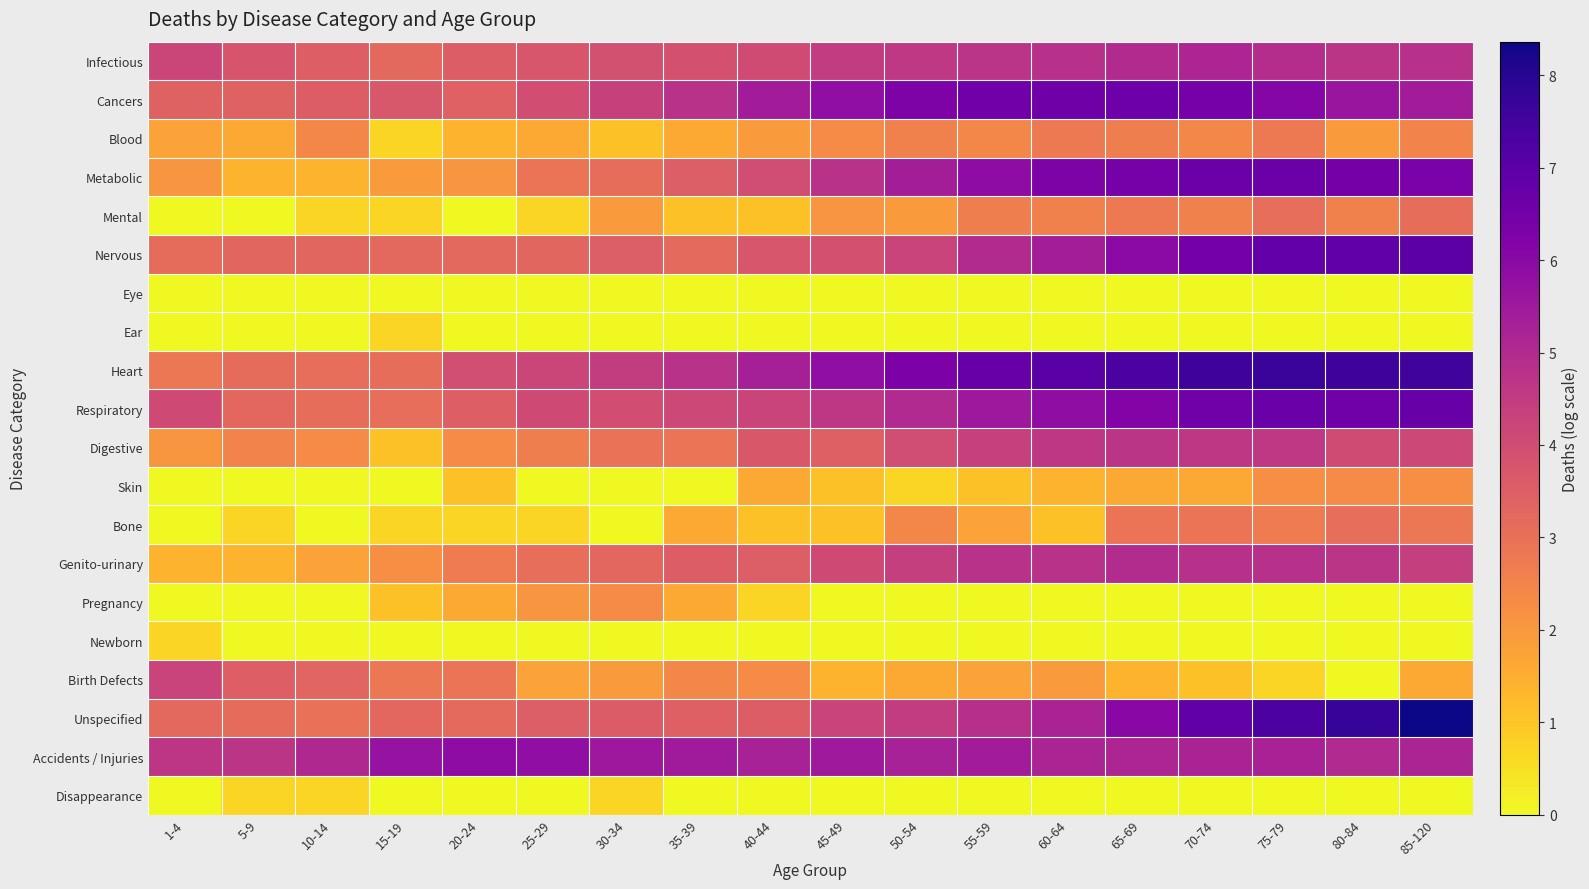

At 60-64, list the series in order from smallest to largest.

Eye, Ear, Pregnancy, Newborn, Disappearance, Bone, Skin, Birth Defects, Mental, Blood, Digestive, Genito-urinary, Infectious, Accidents / Injuries, Unspecified, Nervous, Respiratory, Metabolic, Cancers, Heart